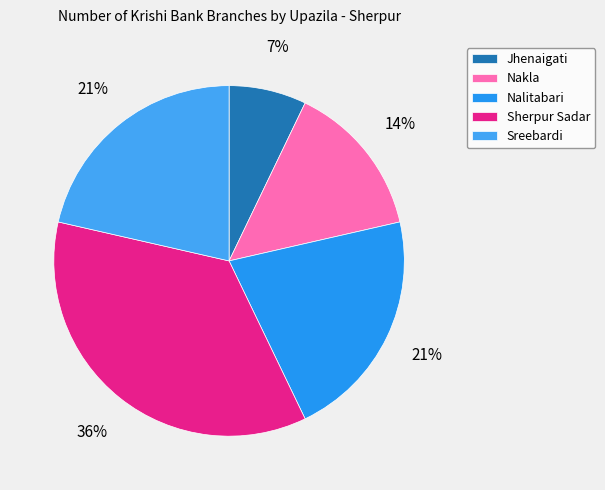

Is Nalitabari the majority of the pie?

No